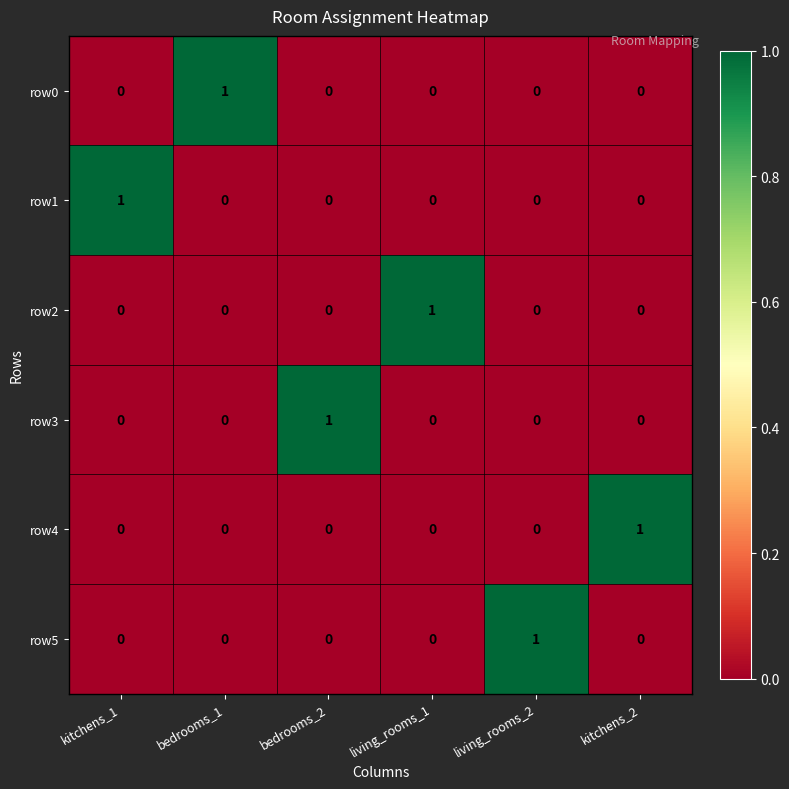

At how many categories does at least one series exceed 0?

6